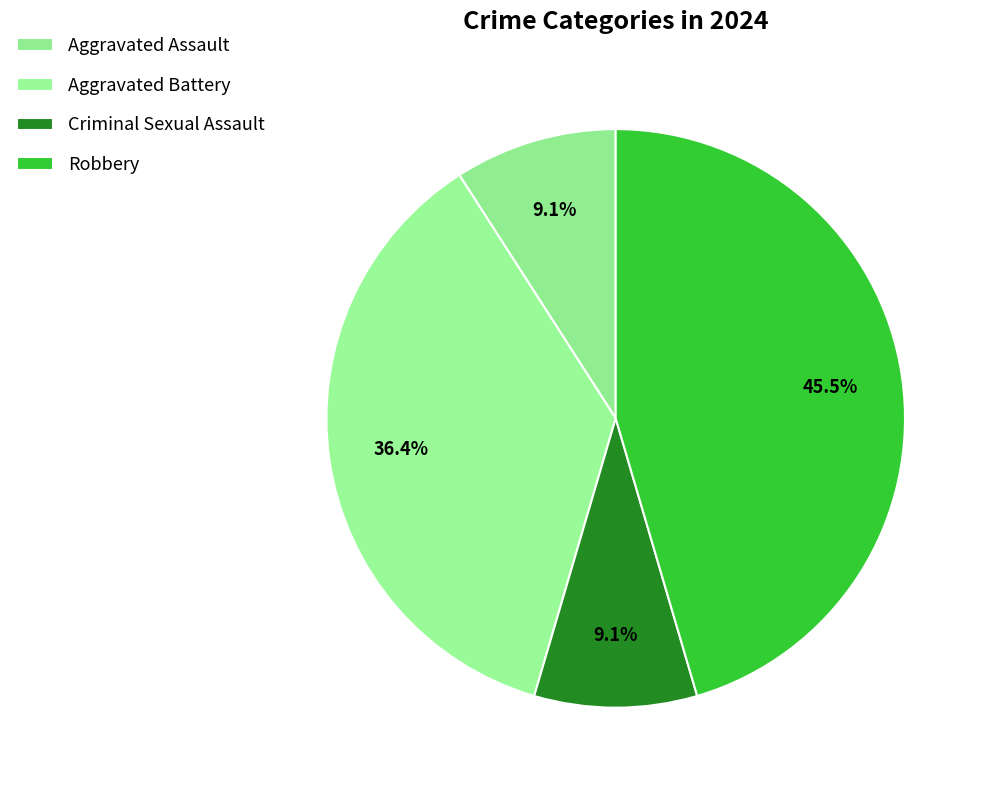

To the nearest percent, what is the difference between the Aggravated Battery and Criminal Sexual Assault slice percentages?

27%